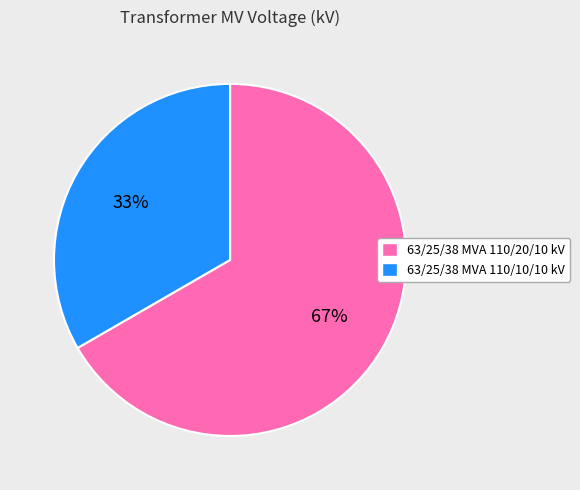

To the nearest percent, what is the average slice percentage?

50%